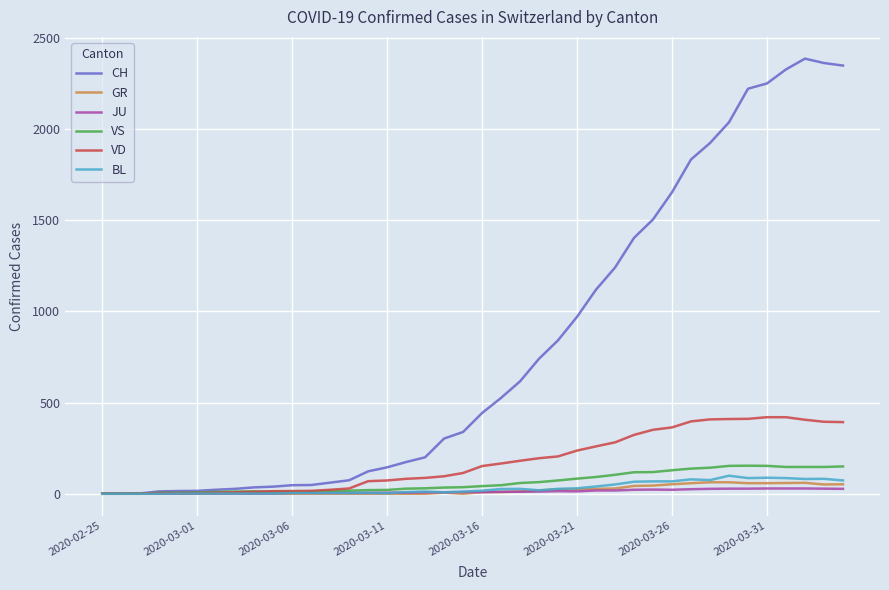

What is the highest value of the CH series?

2387